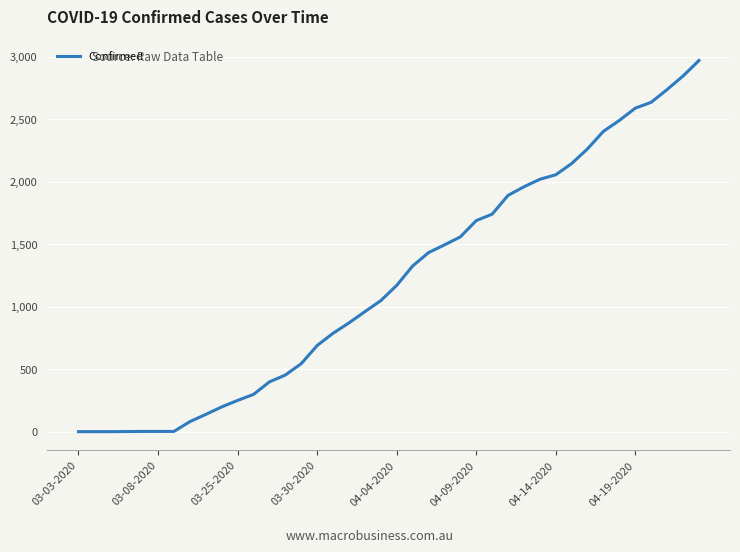

What is the difference between the maximum and minimum values?

2969